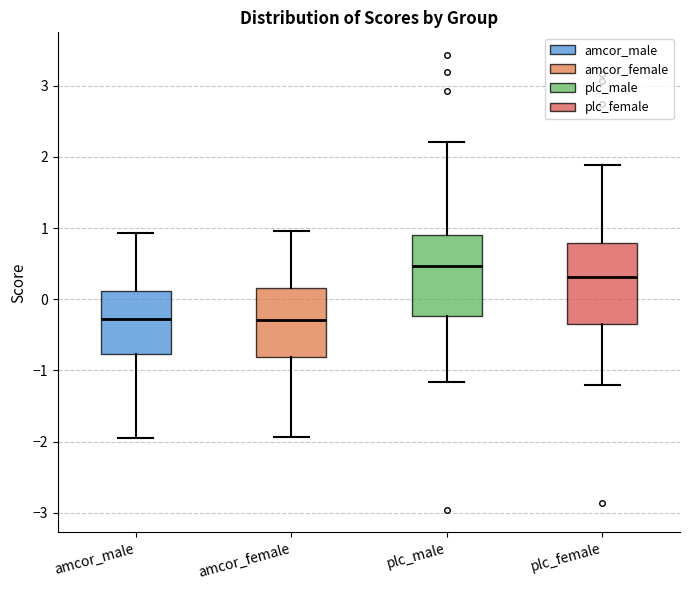

Reading left to right, read every box against the y-axis: the position of its median line, the range the box covers, and the ends of its whiskers. The values are not printed on the chart, so give them approximately, as read against the axis.

amcor_male: median -0.3, box -0.8 to 0.1, whiskers -1.9 to 0.9
amcor_female: median -0.3, box -0.8 to 0.2, whiskers -1.9 to 1.0
plc_male: median 0.5, box -0.2 to 0.9, whiskers -1.2 to 2.2
plc_female: median 0.3, box -0.3 to 0.8, whiskers -1.2 to 1.9